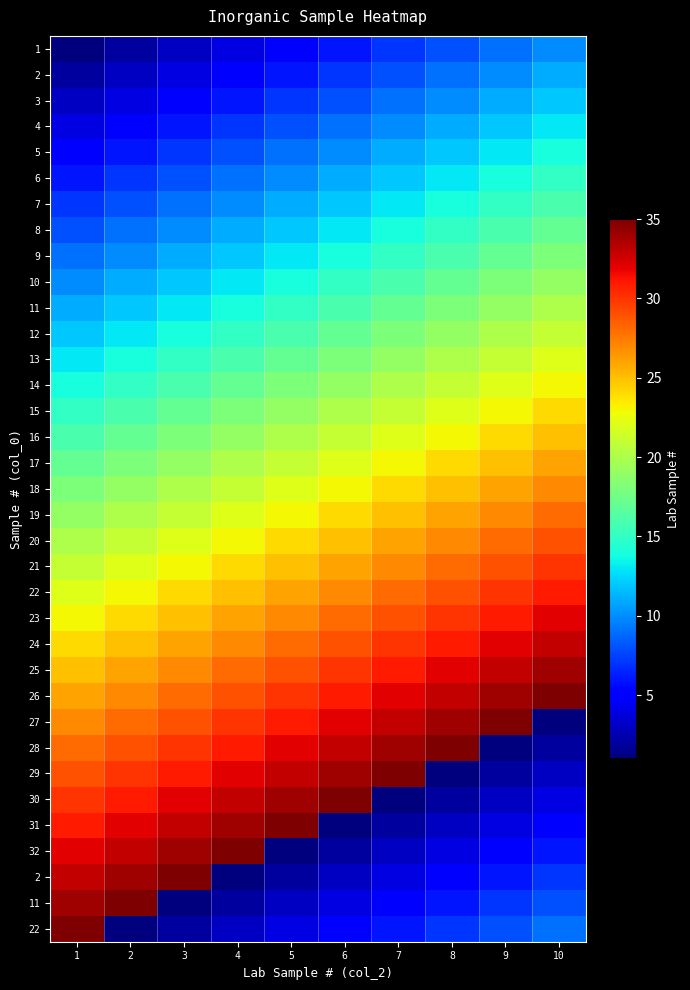

What is the smallest value displayed?

1